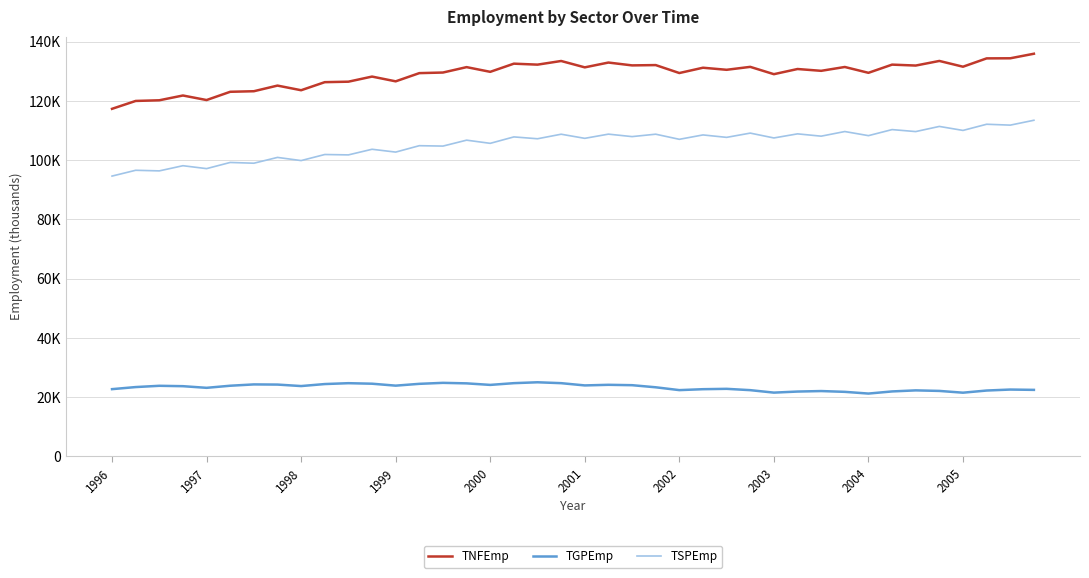

List the series in order of their peak value, highest first.

TNFEmp, TSPEmp, TGPEmp